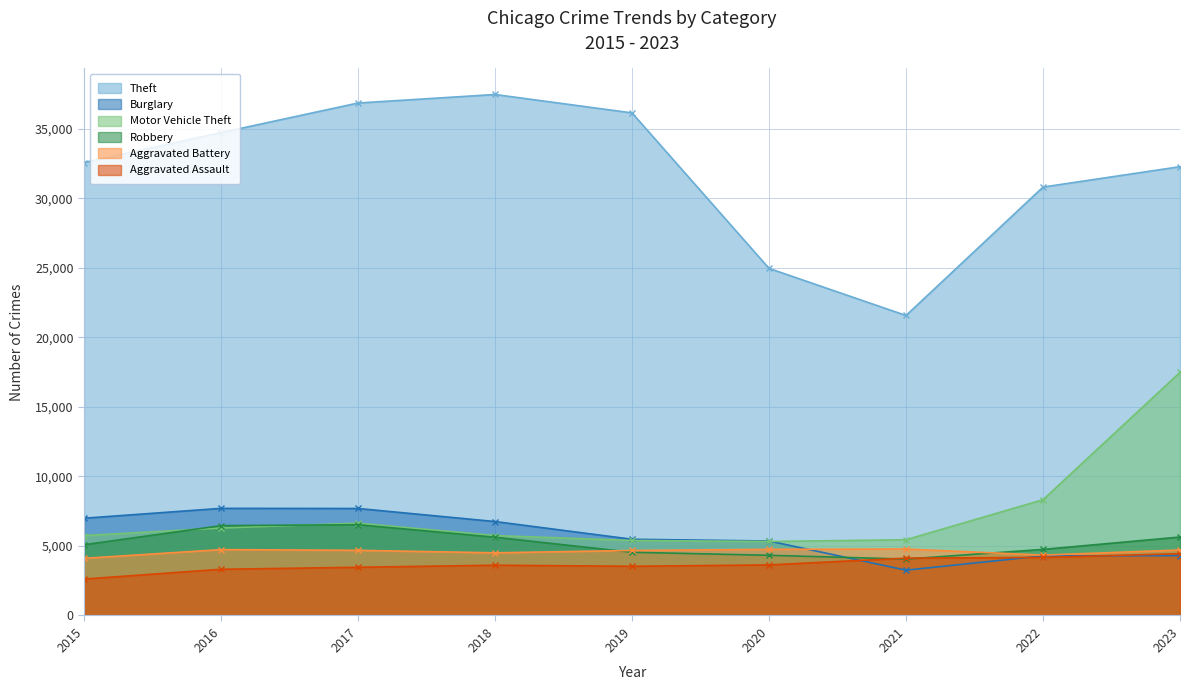

At 2018, list the series in order from largest to smallest.

Theft, Burglary, Motor Vehicle Theft, Robbery, Aggravated Battery, Aggravated Assault